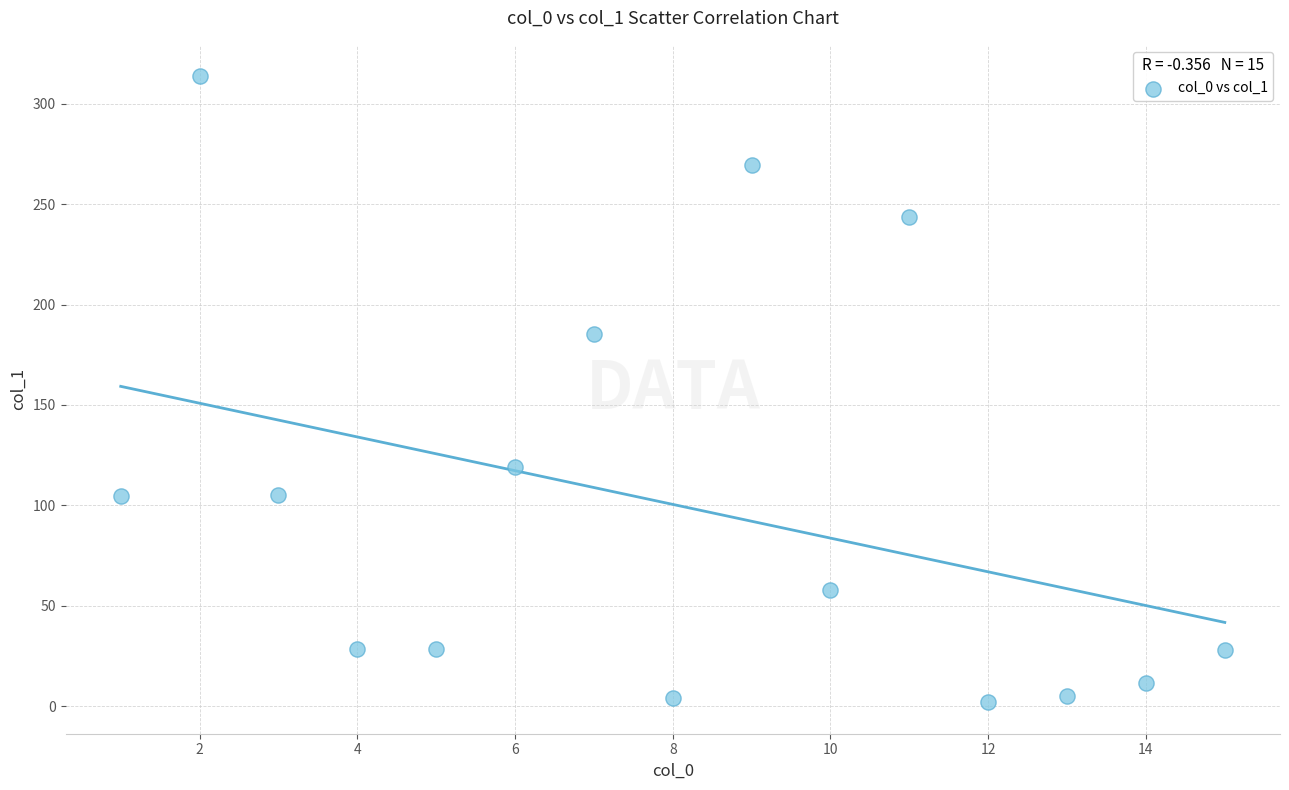

What is the range of Y values (max minus min)?

312.0